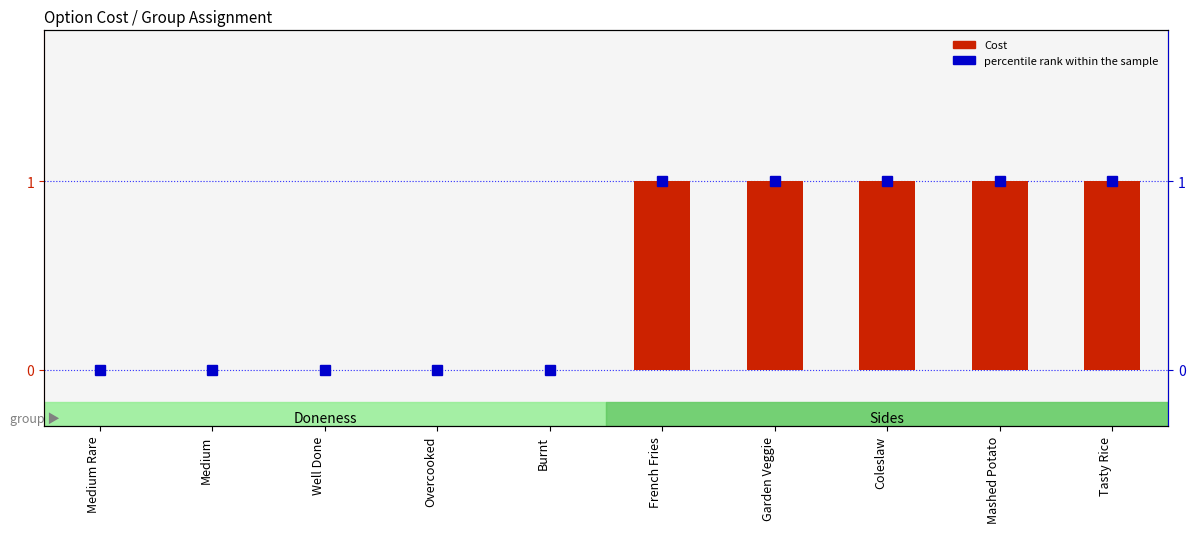

Which series has the largest range (max minus min)?

Cost